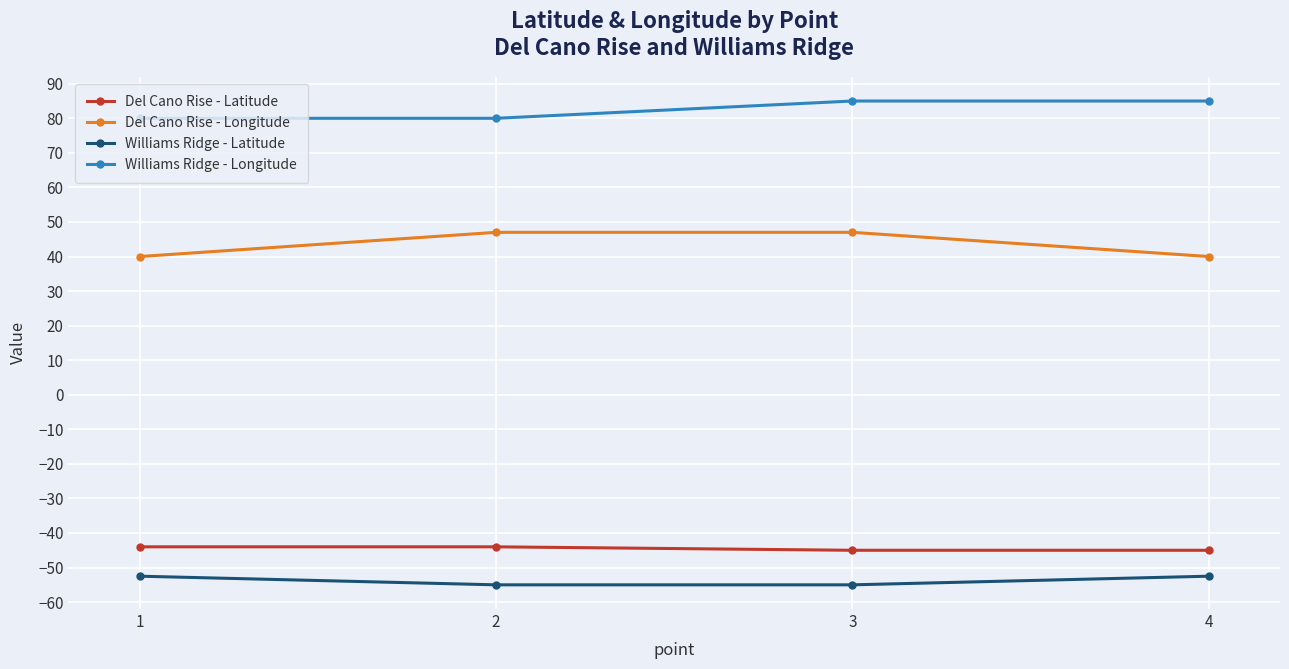

Rank the series at 3 from highest to lowest value.

Williams Ridge - Longitude, Del Cano Rise - Longitude, Del Cano Rise - Latitude, Williams Ridge - Latitude